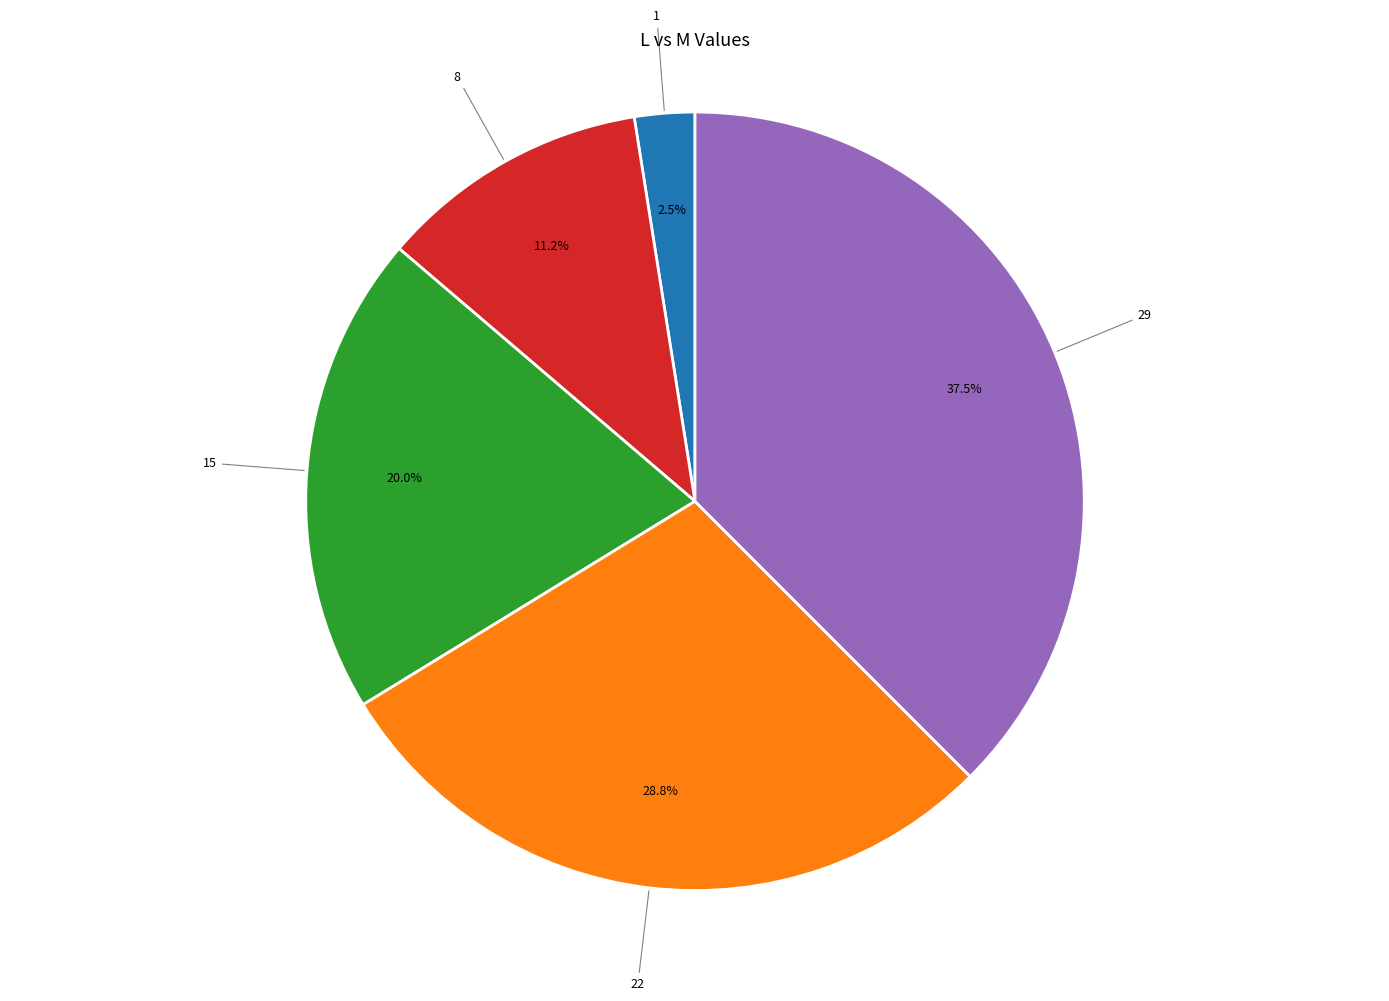

Is there a majority slice in this chart?

No